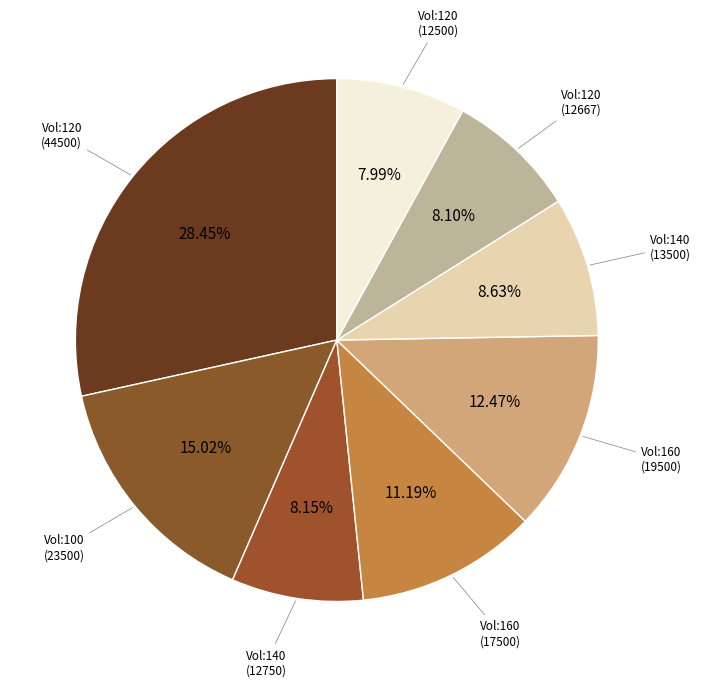

Between Vol:140 (13500) and Vol:160 (17500), which is larger?

Vol:160 (17500)